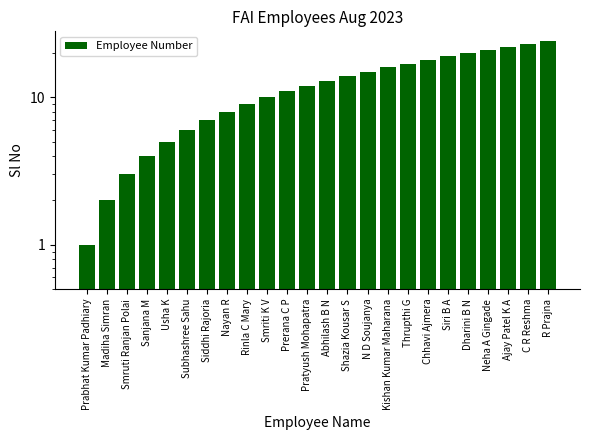

What is the difference between the values at Neha A Gingade and Abhilash B N?

8